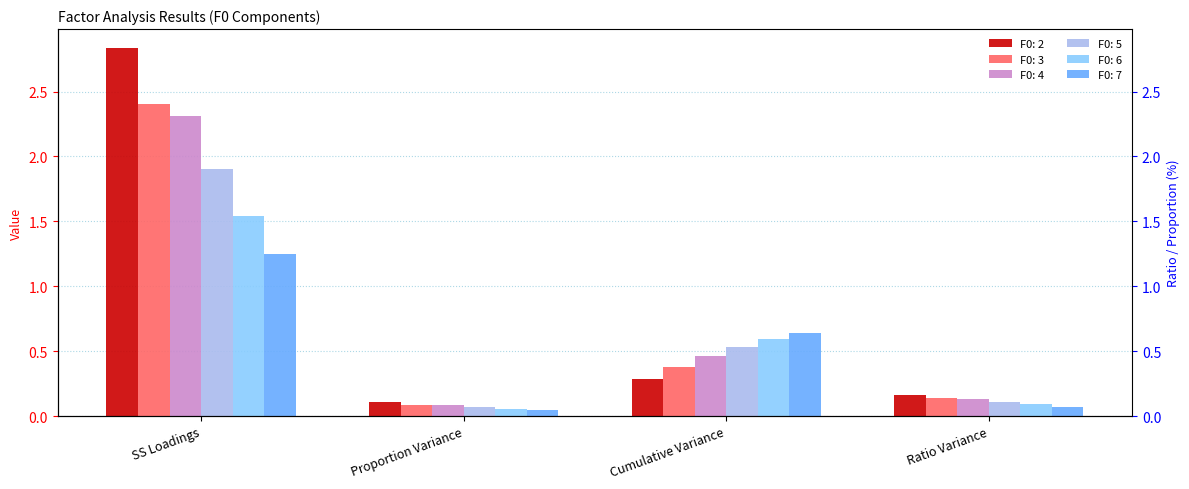

What is the difference between the maximum and second lowest values in the F0: 4 series?

2.2